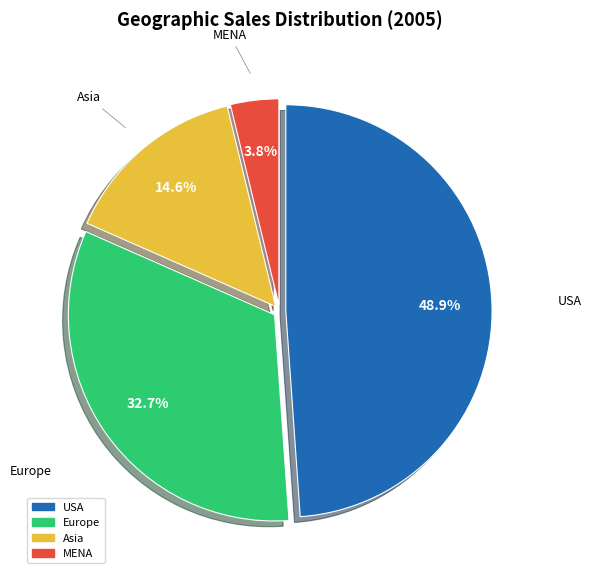

Rank the categories by value from lowest to highest.

MENA, Asia, Europe, USA